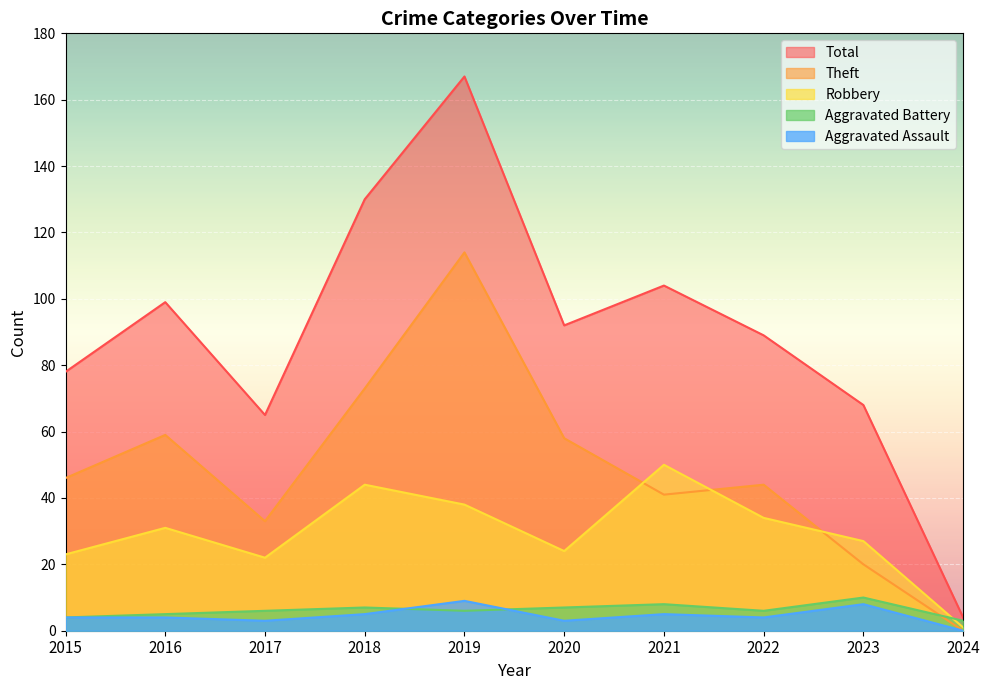

Which series has the largest total across all categories?

Total